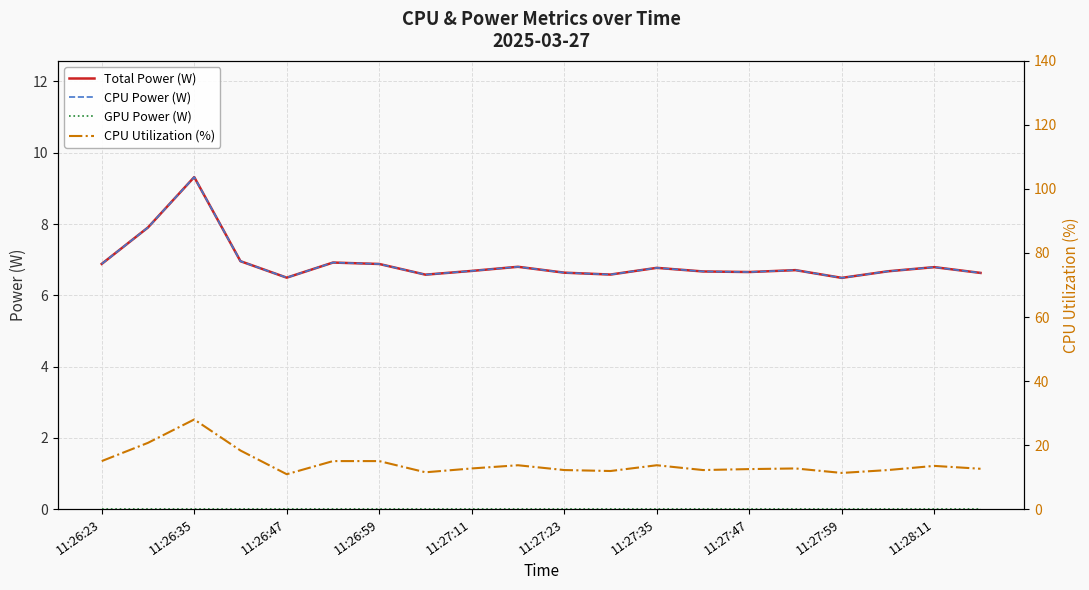

Which has a higher value, 11:27:35 or 11:26:59?

11:26:59